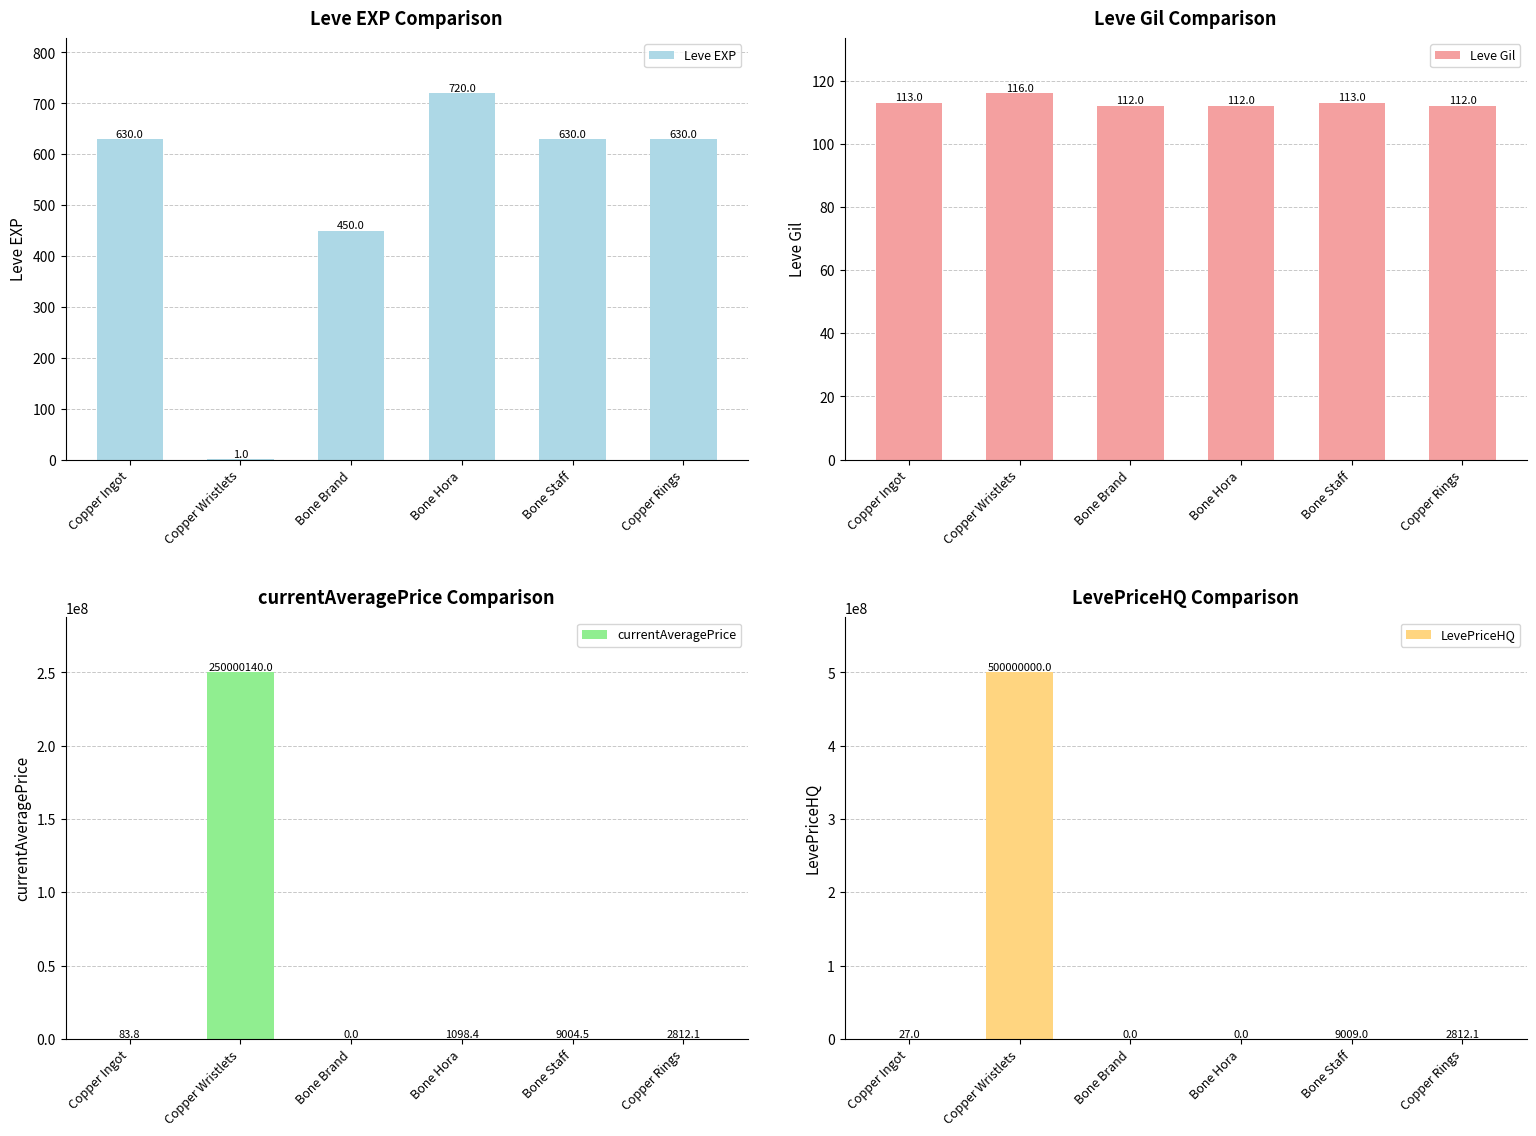

Which category has the highest value across all series?

Copper Wristlets